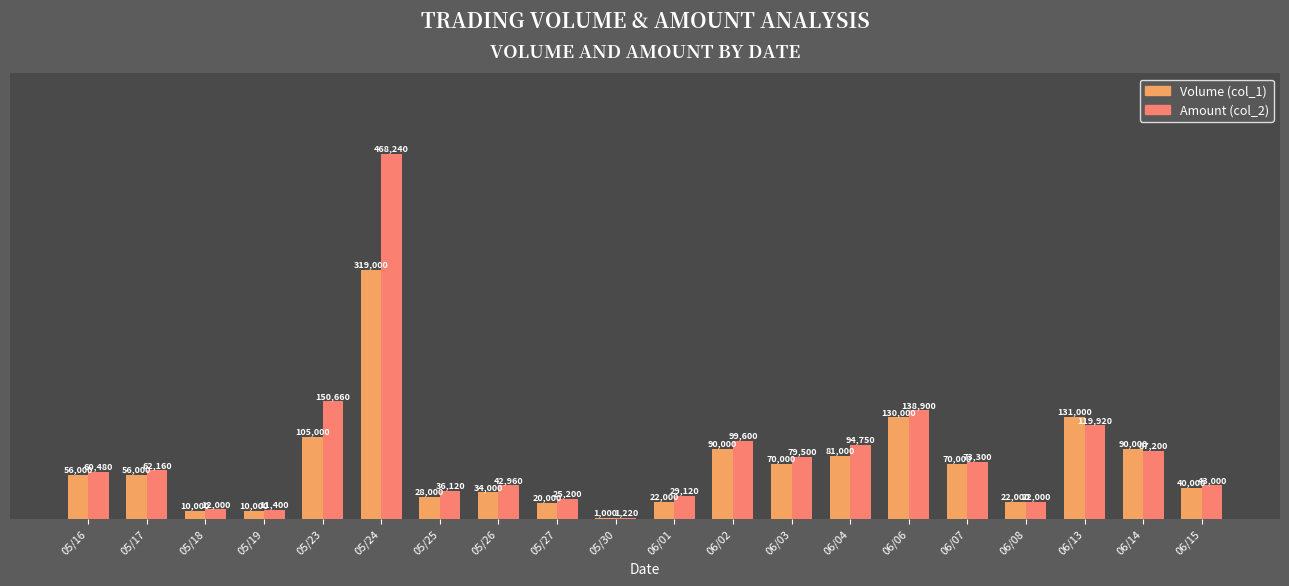

At which label does Amount (col_2) reach its peak?

05/24